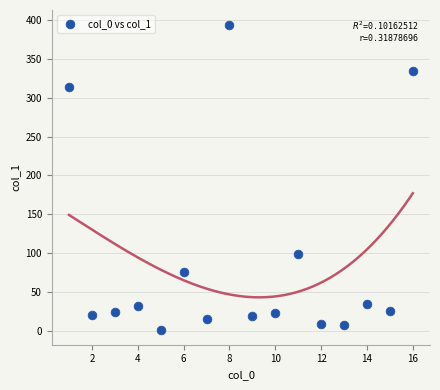

What is the range of X values (max minus min)?

15.0